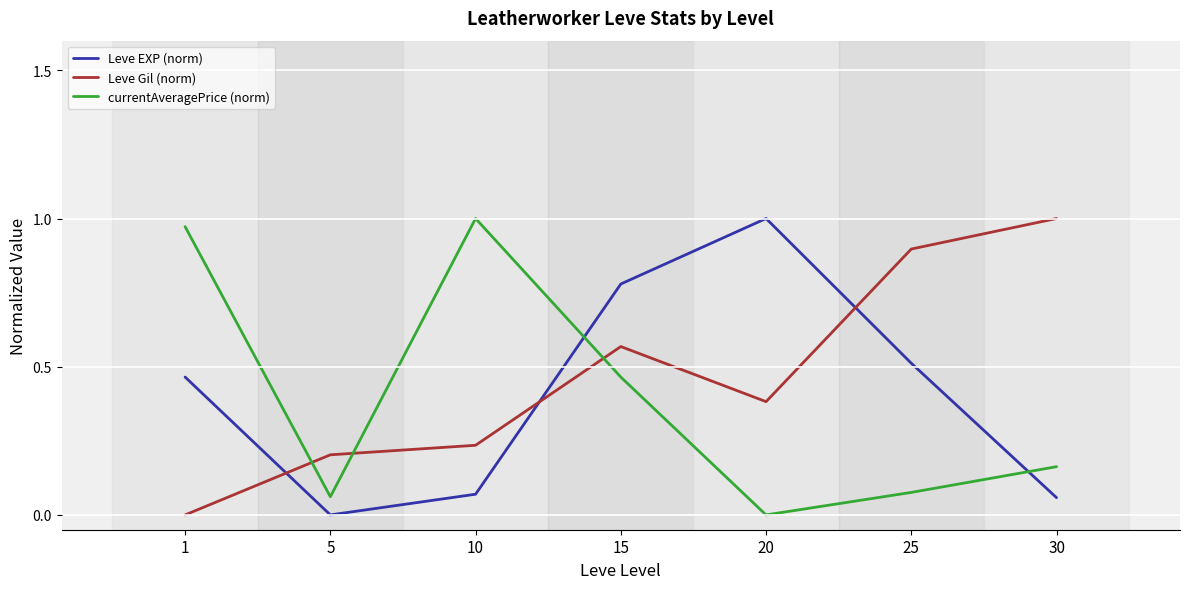

After their last crossing, which series has the higher values: Leve Gil (norm) or Leve EXP (norm)?

Leve Gil (norm)